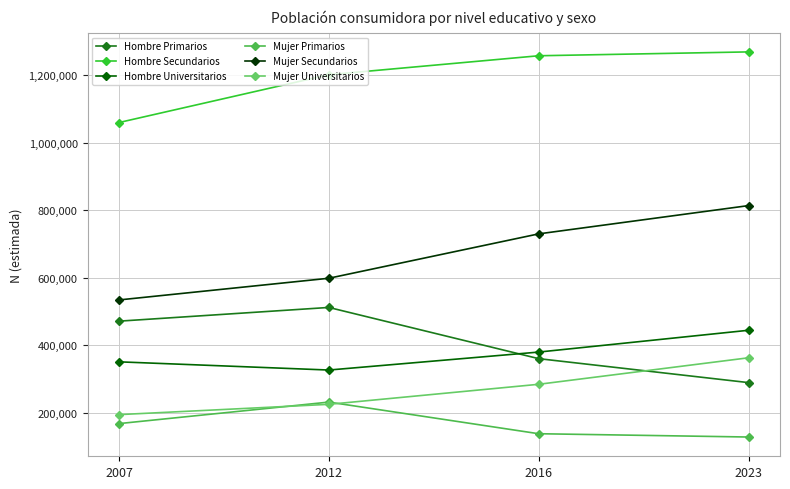

What is the difference between the maximum and minimum values in the Hombre Primarios series?

222647